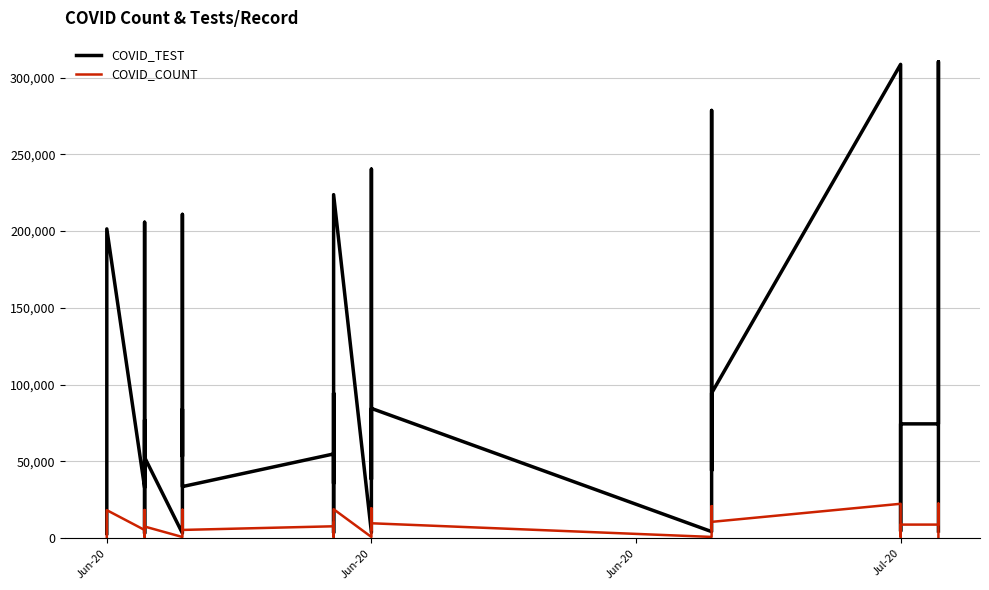

What is the greatest value displayed?

310434